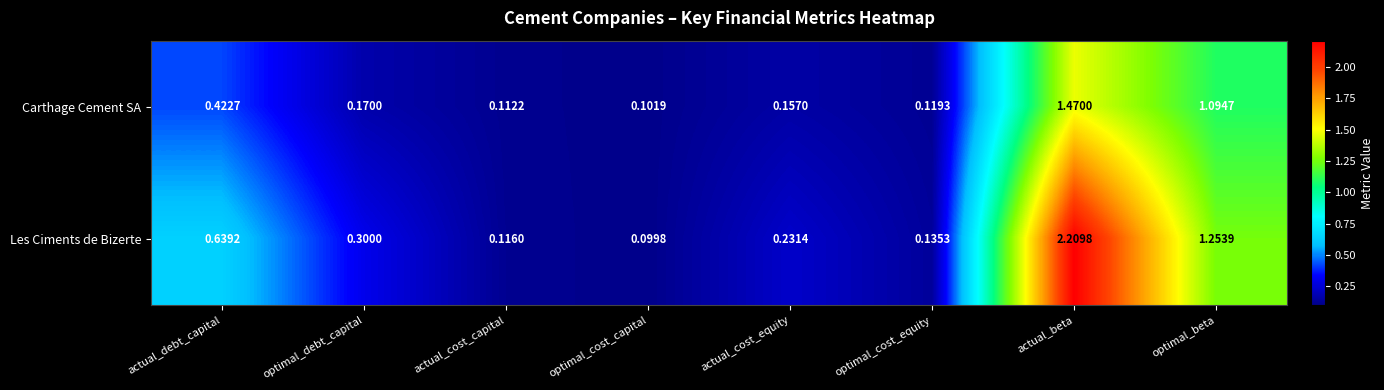

At how many categories does at least one series exceed 1?

2